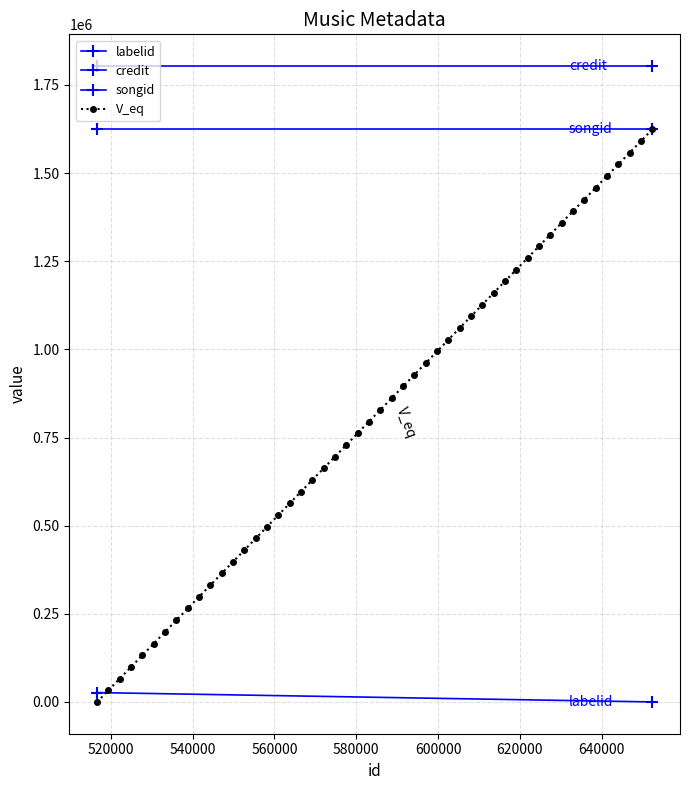

What is the value of the V_eq point at the 6th from the left?

165706.0